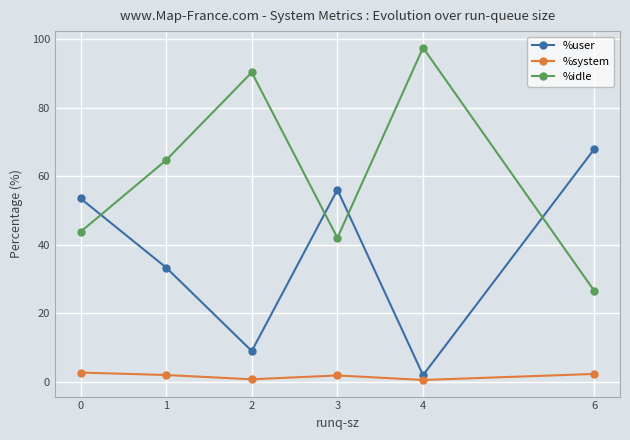

What is the value of the %system point at the 3rd from the left?

0.7